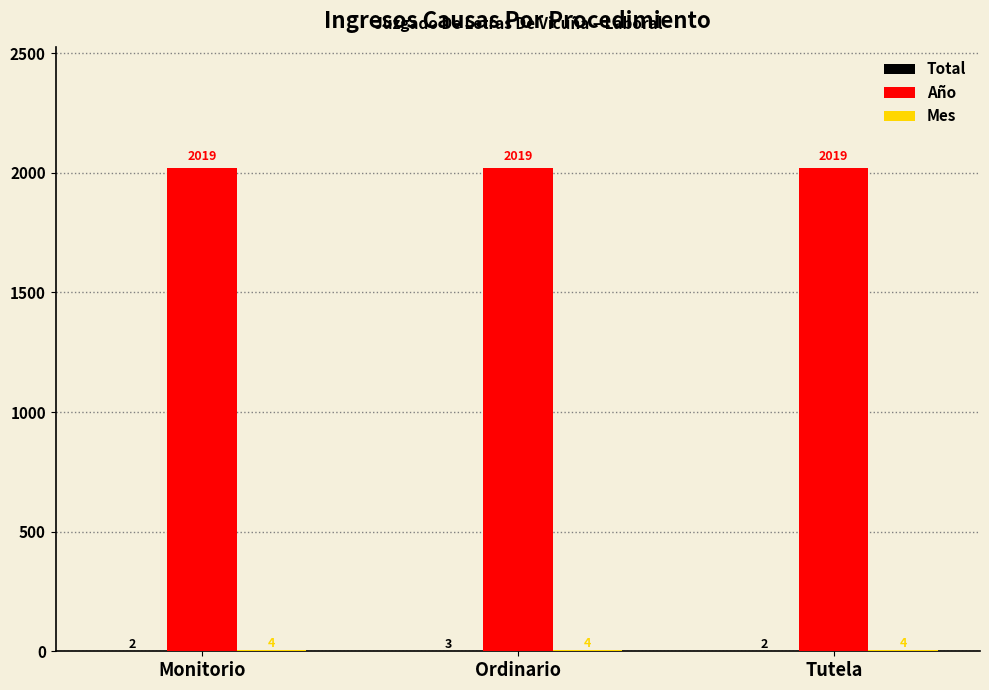

Which series has the largest total across all categories?

Año